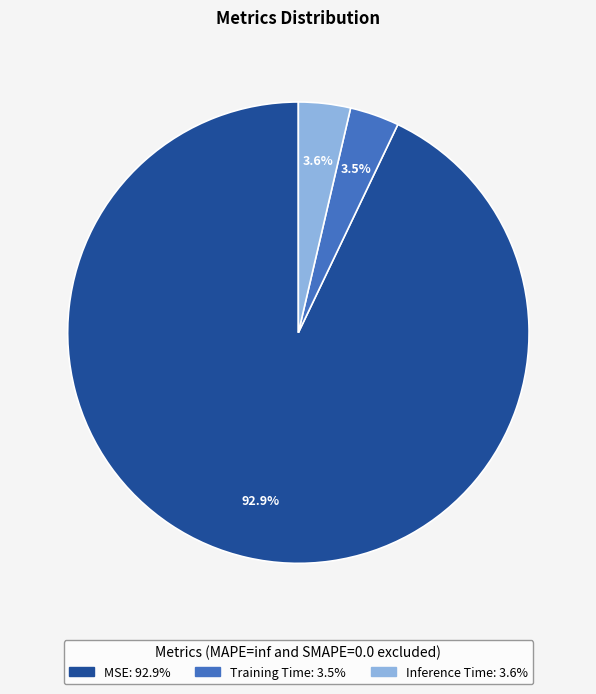

Combined, do Inference Time and Training Time account for over 50%?

No